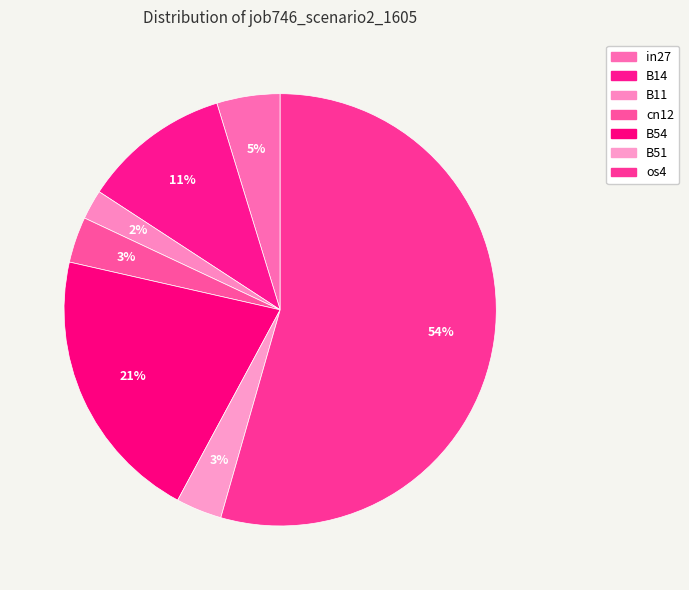

Which category accounts for the majority?

os4